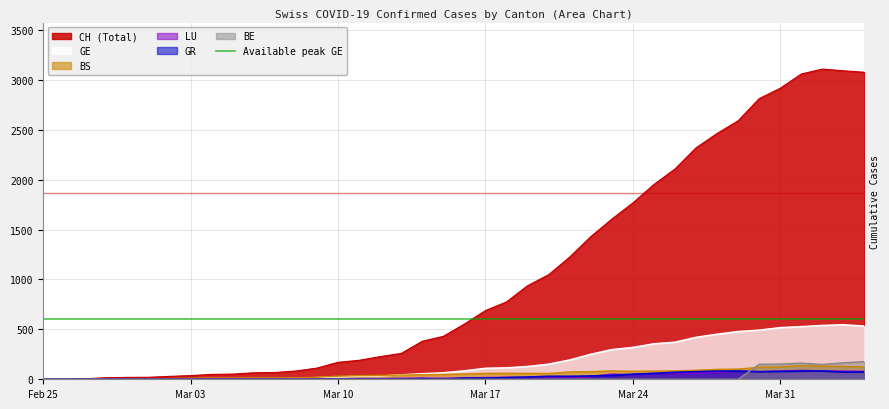

Reading left to right, list all the values displayed in this chart.

CH: 0	1	5	16	19	20	29	37	49	52	65	68	83	112	170	190	227	259	381	430	553	688	775	937	1047	1224	1428	1604	1766	1951	2106	2318	2462	2589	2811	2915	3058	3107	3090	3075
GE: 0	1	1	2	3	3	3	4	4	5	7	7	9	17	23	30	33	45	56	66	85	111	115	129	152	194	251	298	320	356	372	421	452	479	493	518	528	540	547	533
GR: 0	0	0	0	0	0	0	0	0	0	0	0	0	0	0	0	0	0	7	0	11	11	17	22	30	30	33	37	51	59	70	76	82	82	76	78	81	82	71	72
BS: 0	0	3	3	4	4	7	10	13	13	13	13	14	20	31	36	39	42	46	49	53	59	60	59	58	73	76	84	80	82	84	90	99	102	120	124	136	132	128	123
BE: 0	0	0	0	0	0	0	0	0	0	0	0	0	0	0	0	0	0	0	0	0	0	0	0	0	0	0	0	0	0	0	0	0	0	150	152	162	148	165	176
LU: 0	0	0	0	0	0	0	1	4	4	2	2	3	4	4	6	6	9	10	9	13	16	18	19	21	20	28	50	46	58	58	61	69	82	75	81	88	83	81	78